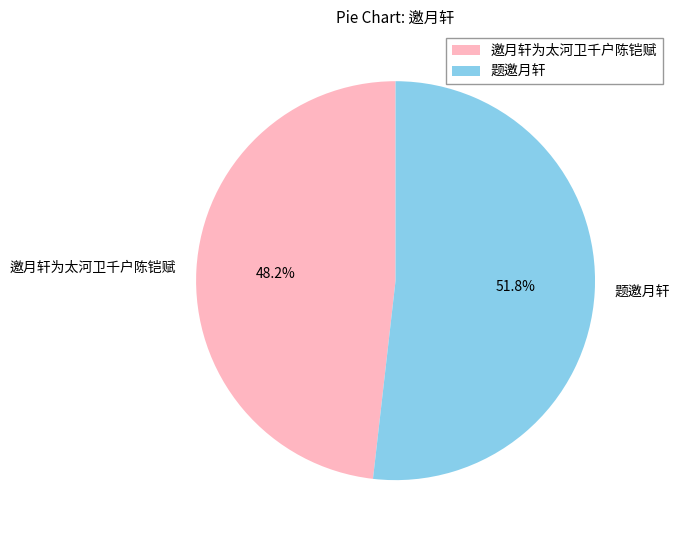

Rank the categories by value from highest to lowest.

题邀月轩, 邀月轩为太河卫千户陈铠赋